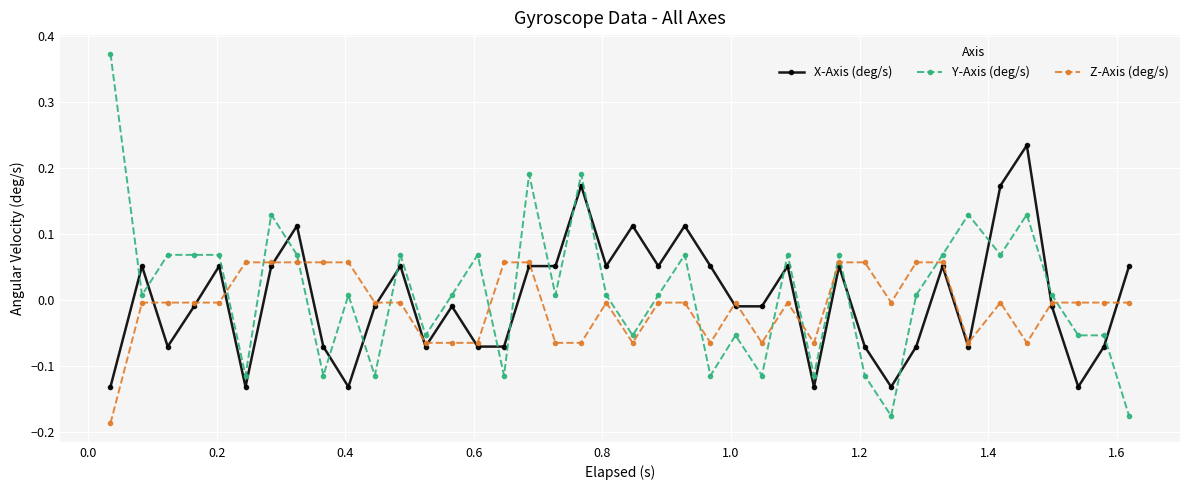

How many values in the X-Axis (deg/s) series exceed 0?

19